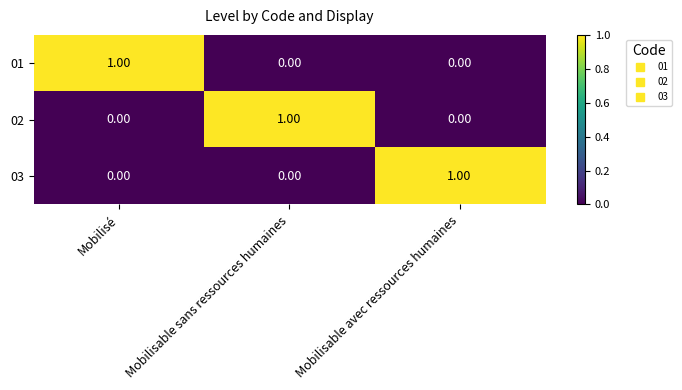

At which label does 02 reach its peak?

Mobilisable sans ressources humaines